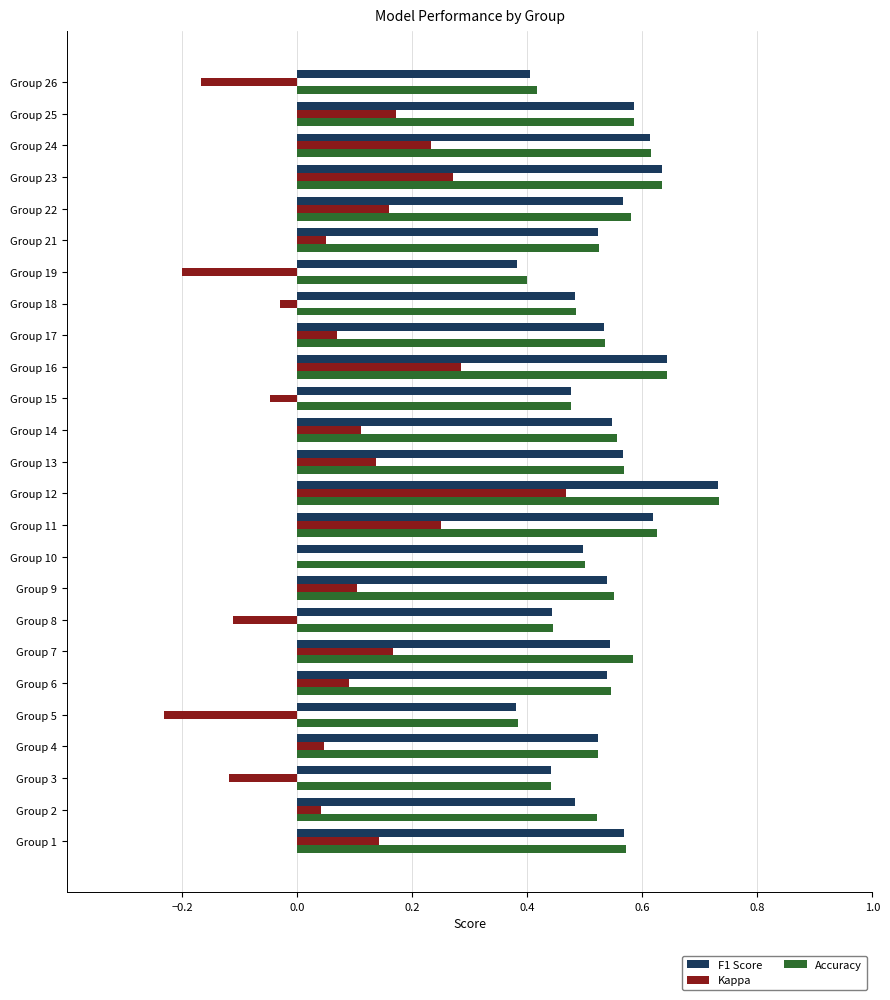

The Accuracy series shows 0.8 at Group 7. True or false?

False